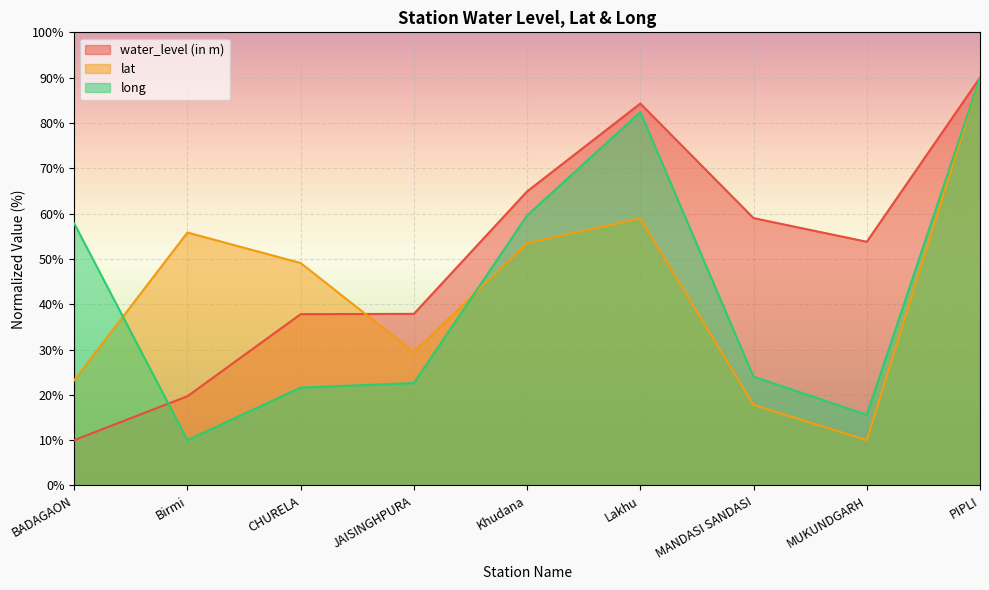

Which series has the widest spread of values?

water_level (in m)